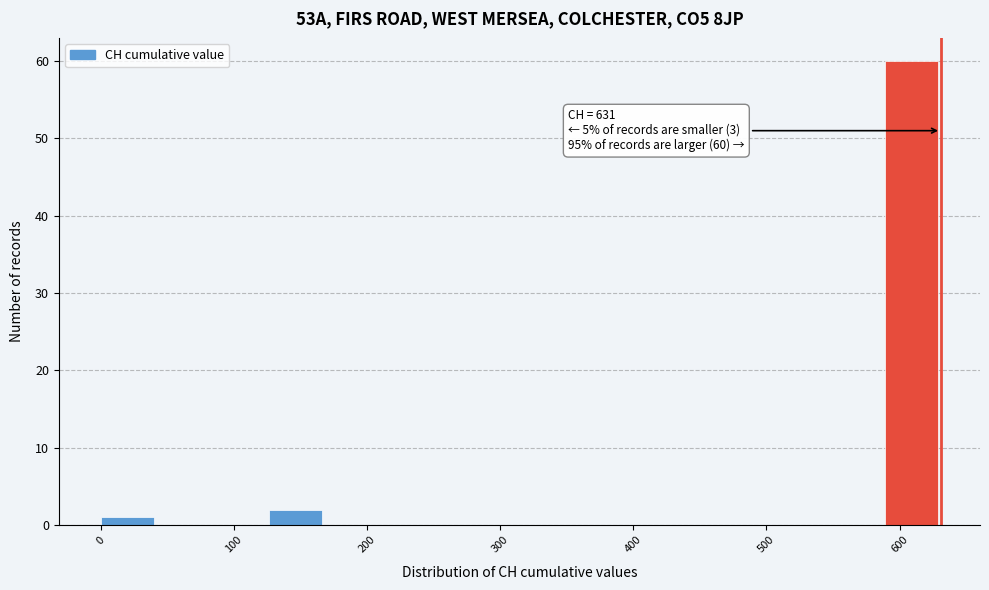

Over which range of the x-axis is the bar tallest?

590 to 630